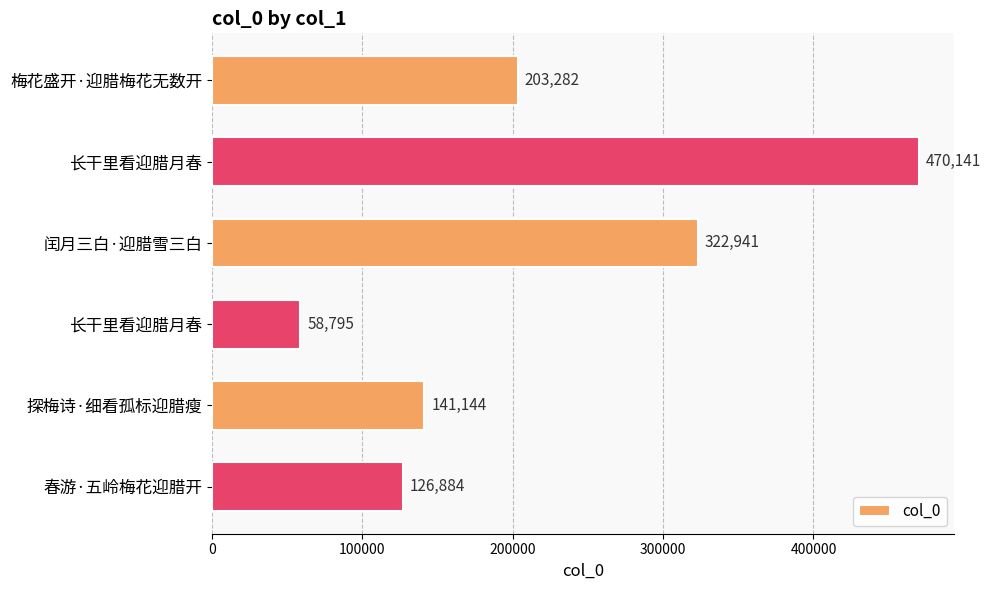

How many bars are there in total?

6